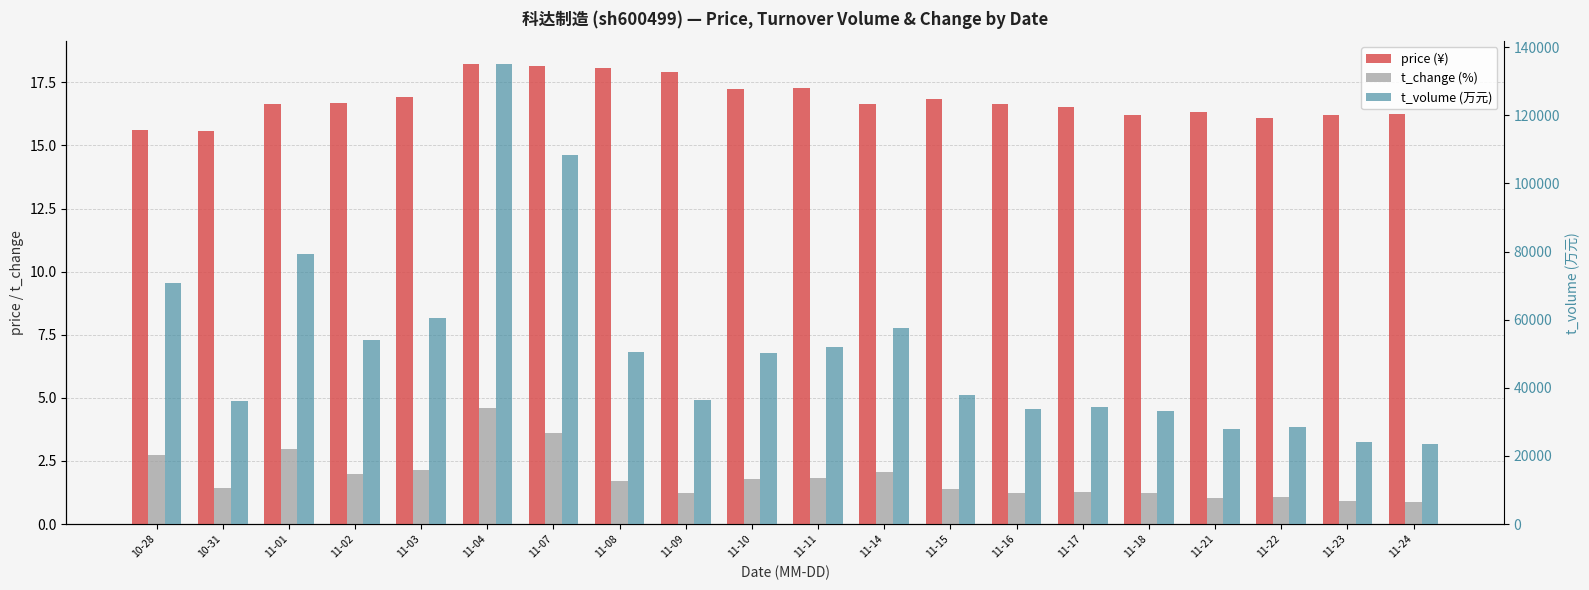

Does the chart contain any negative values?

No